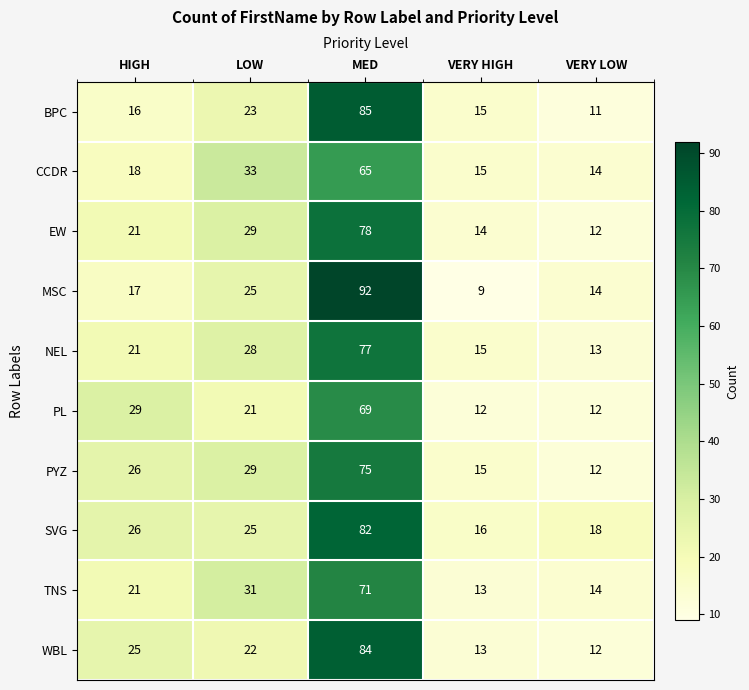

What is the total value across all series at HIGH?

220